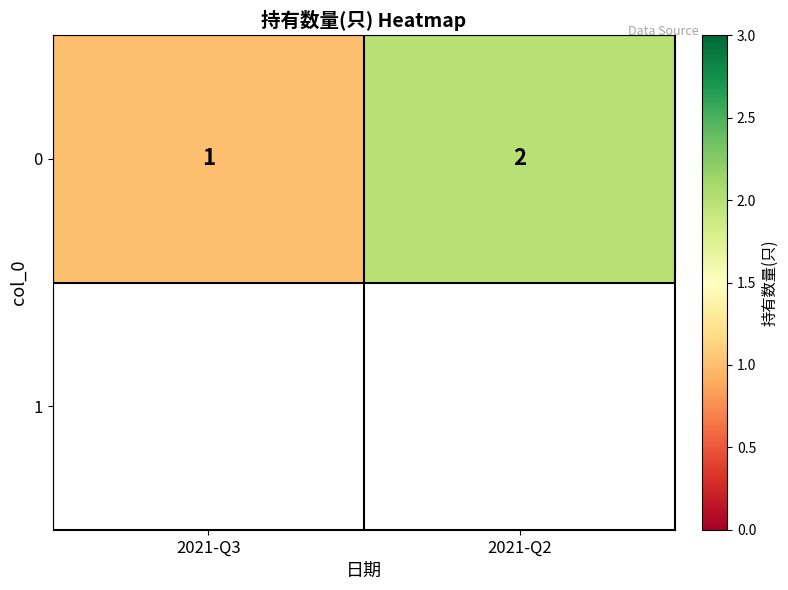

How many data points are less than 2?

1